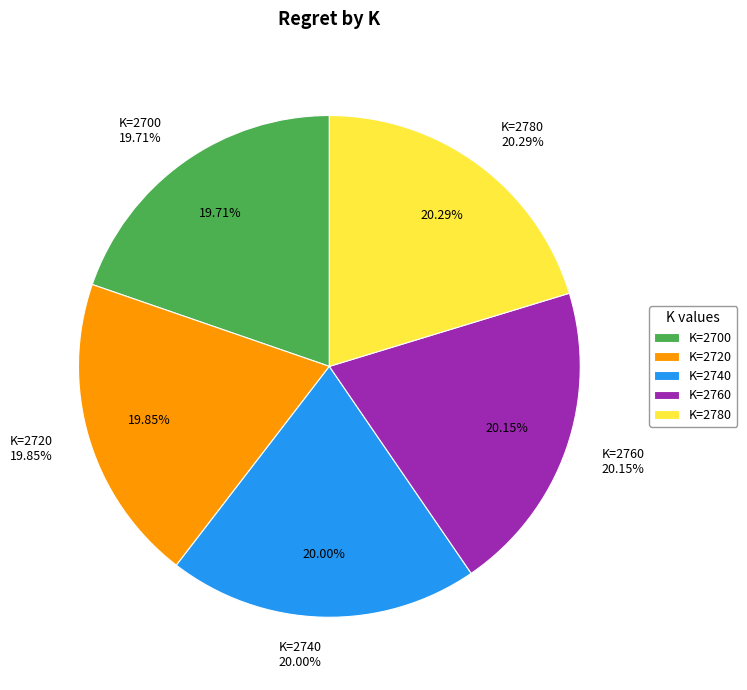

True or false: 2780 accounts for 20% of the total.

True